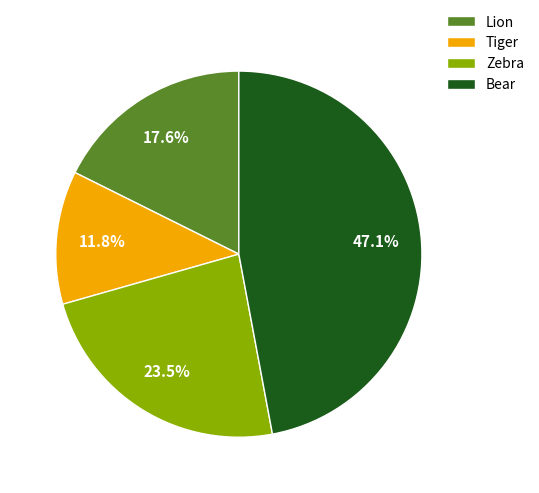

To the nearest percent, what is the average slice percentage?

25%